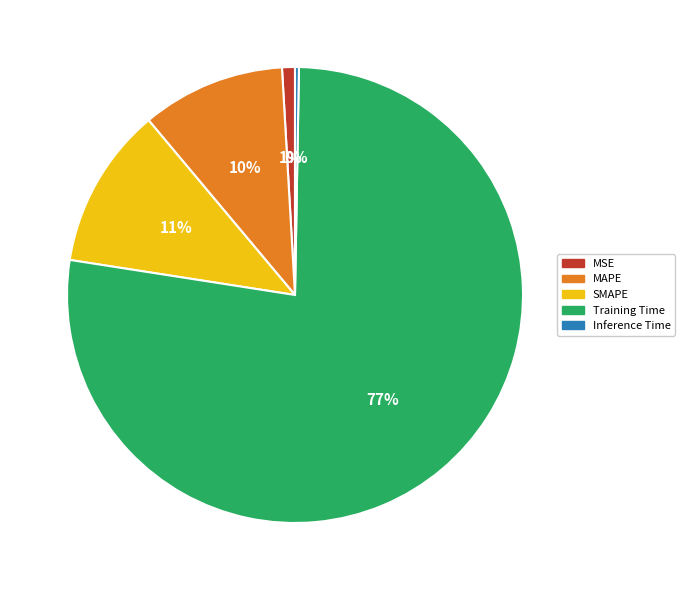

What percentage is the MAPE slice, to the nearest percent?

10%